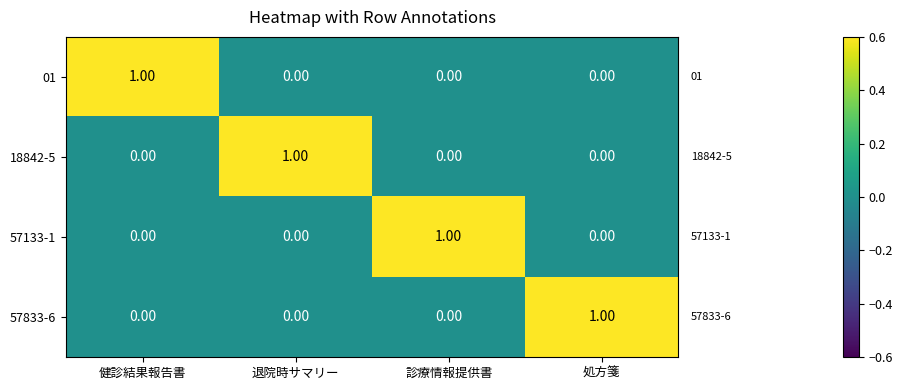

At which label does 18842-5 reach its peak?

退院時サマリー